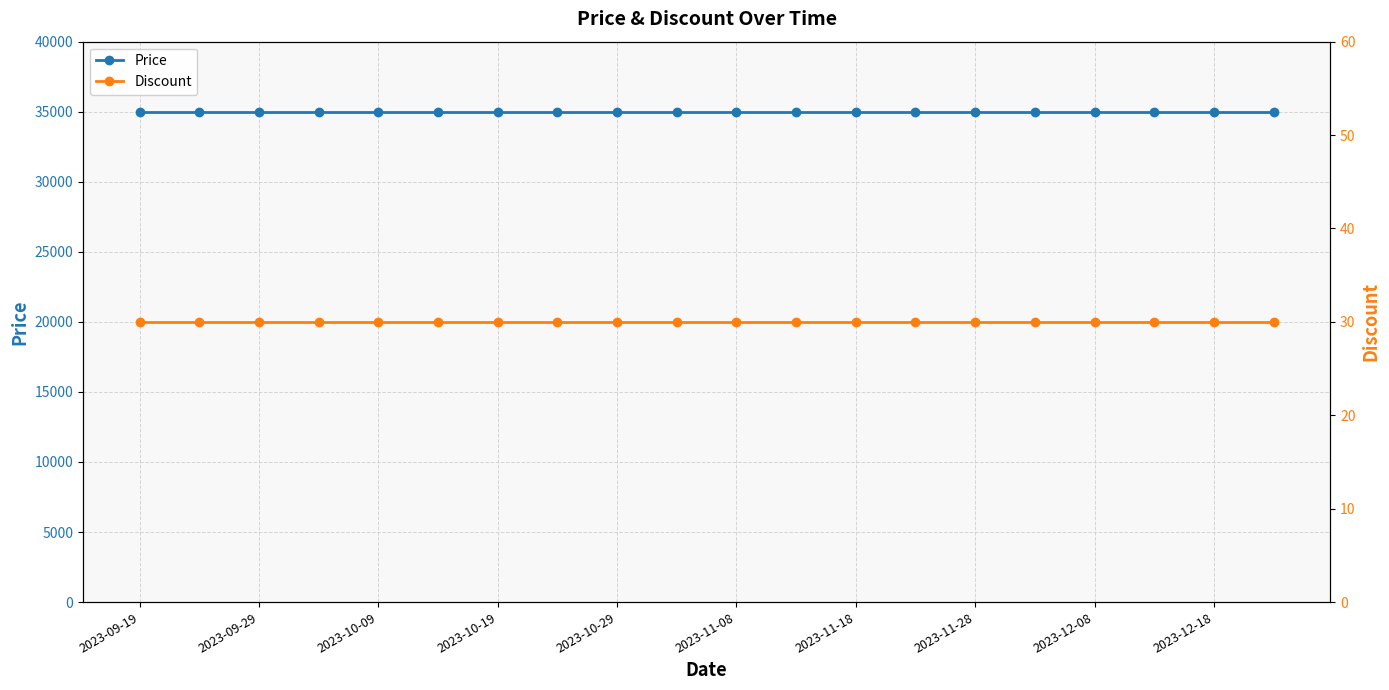

True or false: Price has a value of 23235 at 2023-11-28.

False